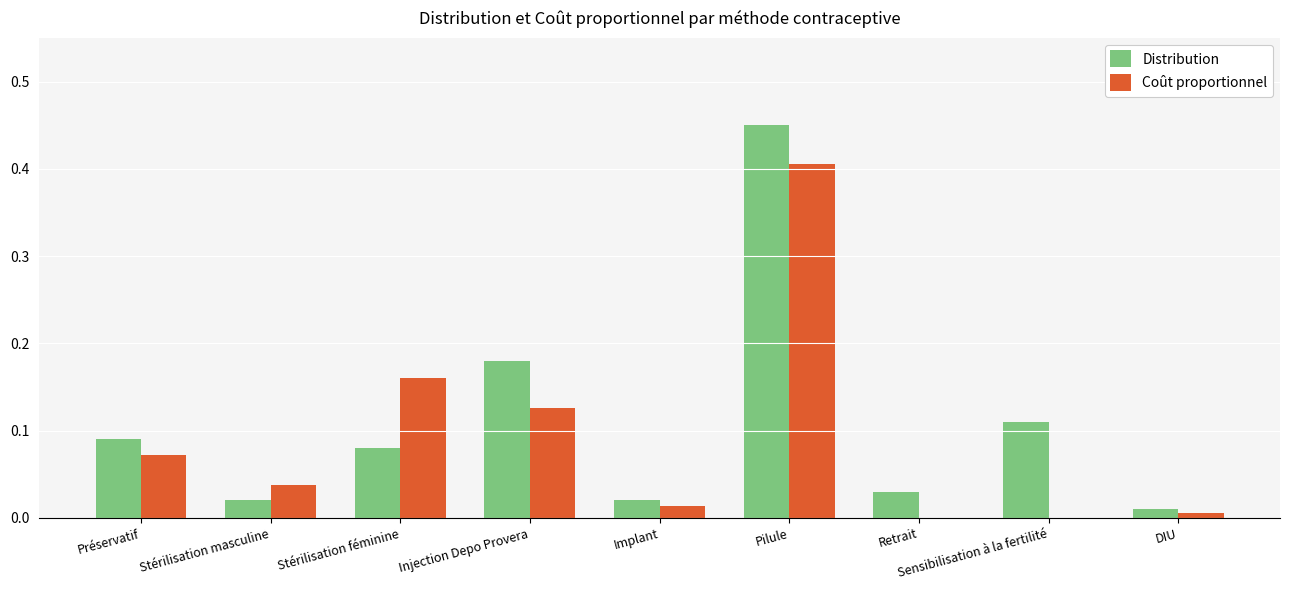

Which series changed the most between Préservatif and Injection Depo Provera?

Distribution